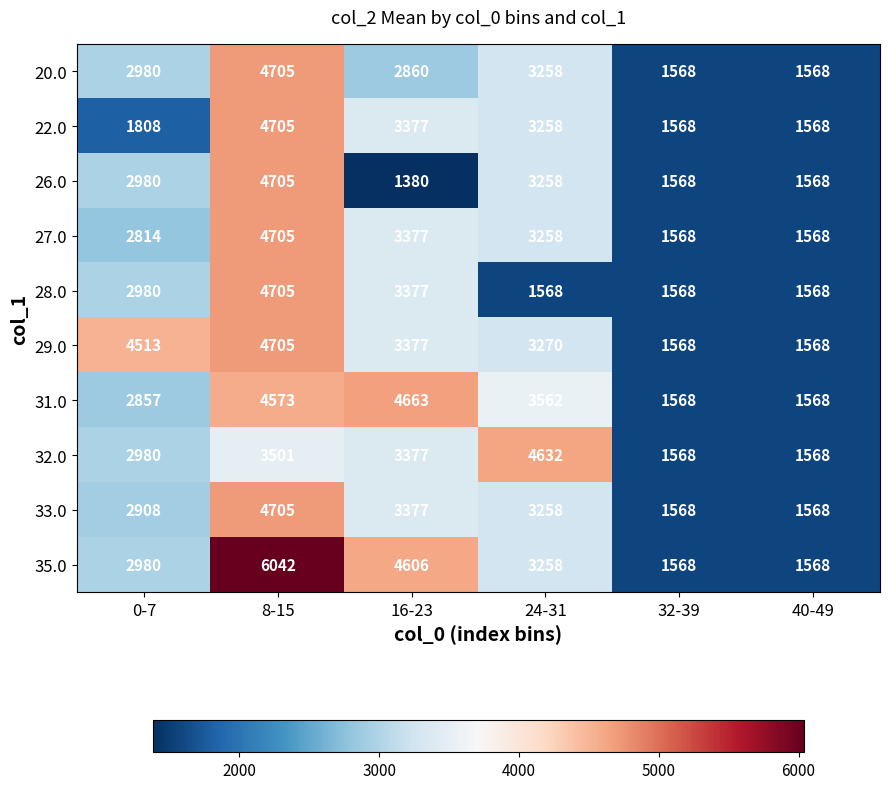

How many categories are shown in the chart?

6